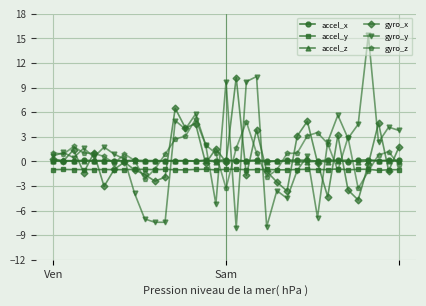

What is the value of the gyro_z point at the 26th from the left?

3.1